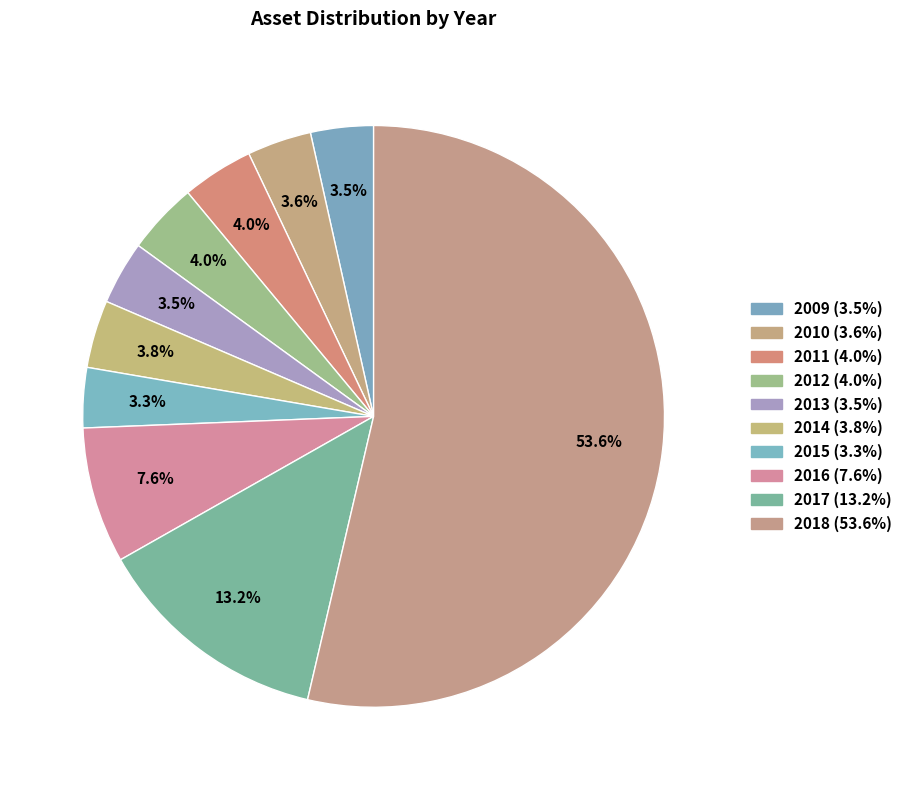

Is there any slice that represents more than half of the pie?

Yes